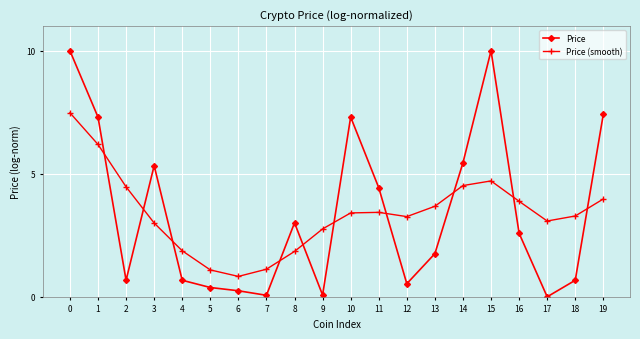

At which label does Price (smooth) reach its minimum?

6